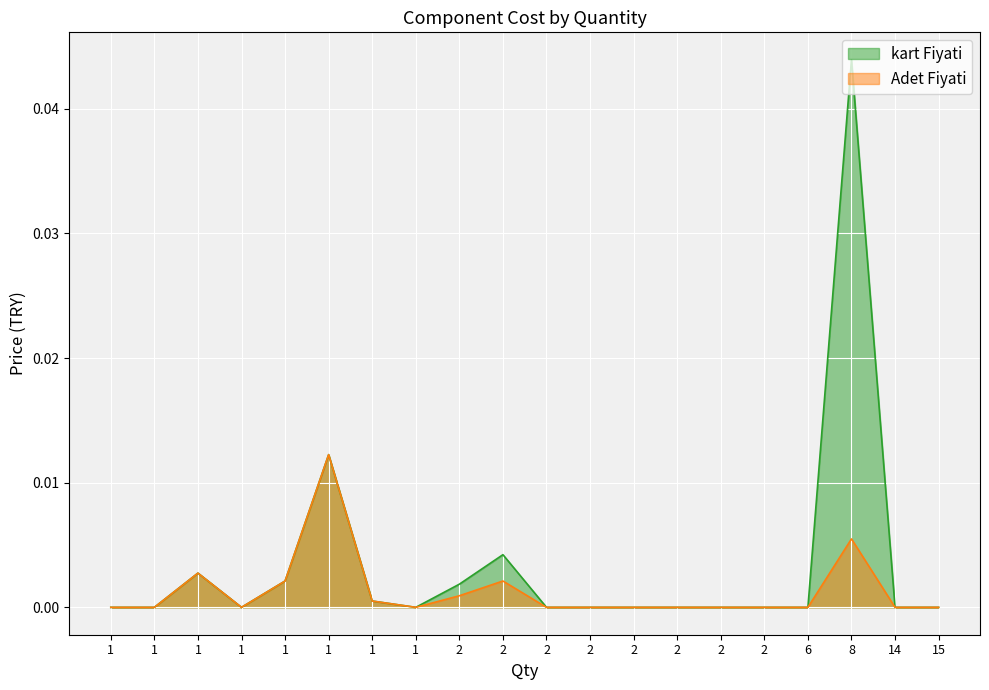

True or false: kart Fiyati and Adet Fiyati intersect in this chart.

False